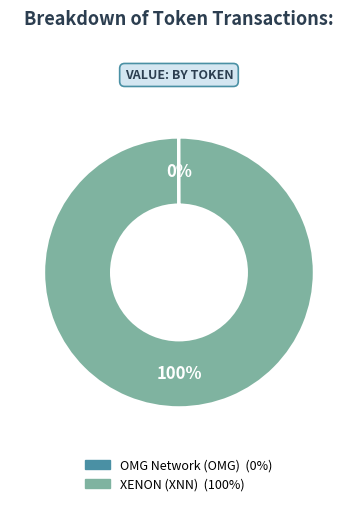

Which slice represents more than half of the pie?

XENON (XNN)